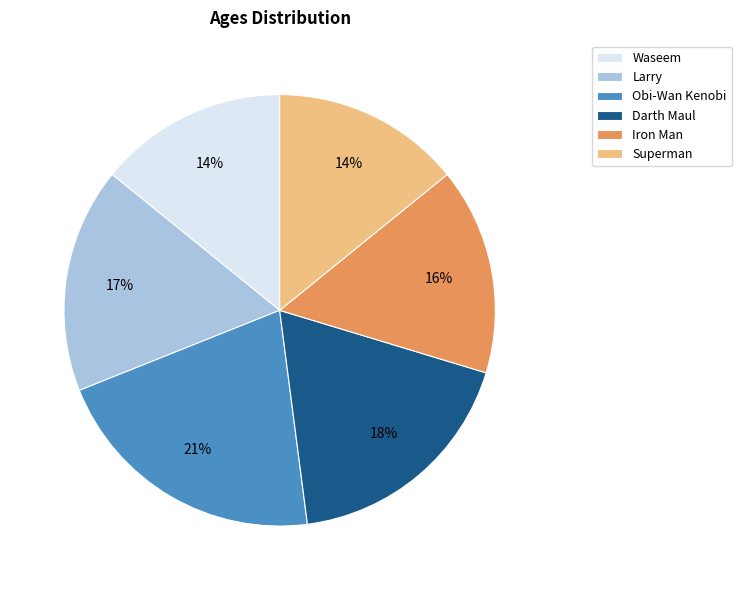

Do Obi-Wan Kenobi and Larry together represent more than half of the pie?

No